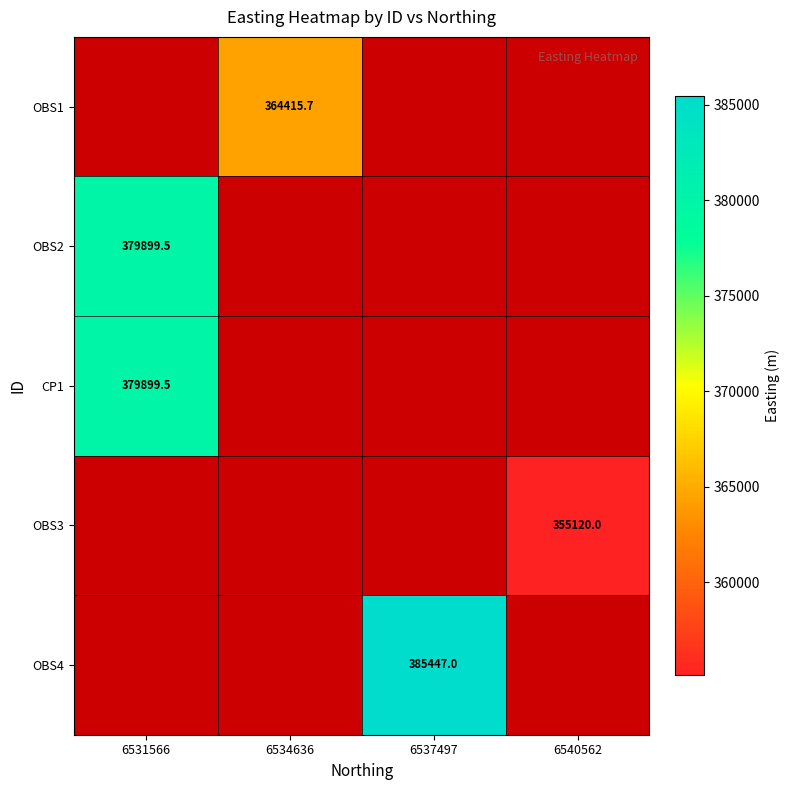

Which category has the highest value across all series?

6537497